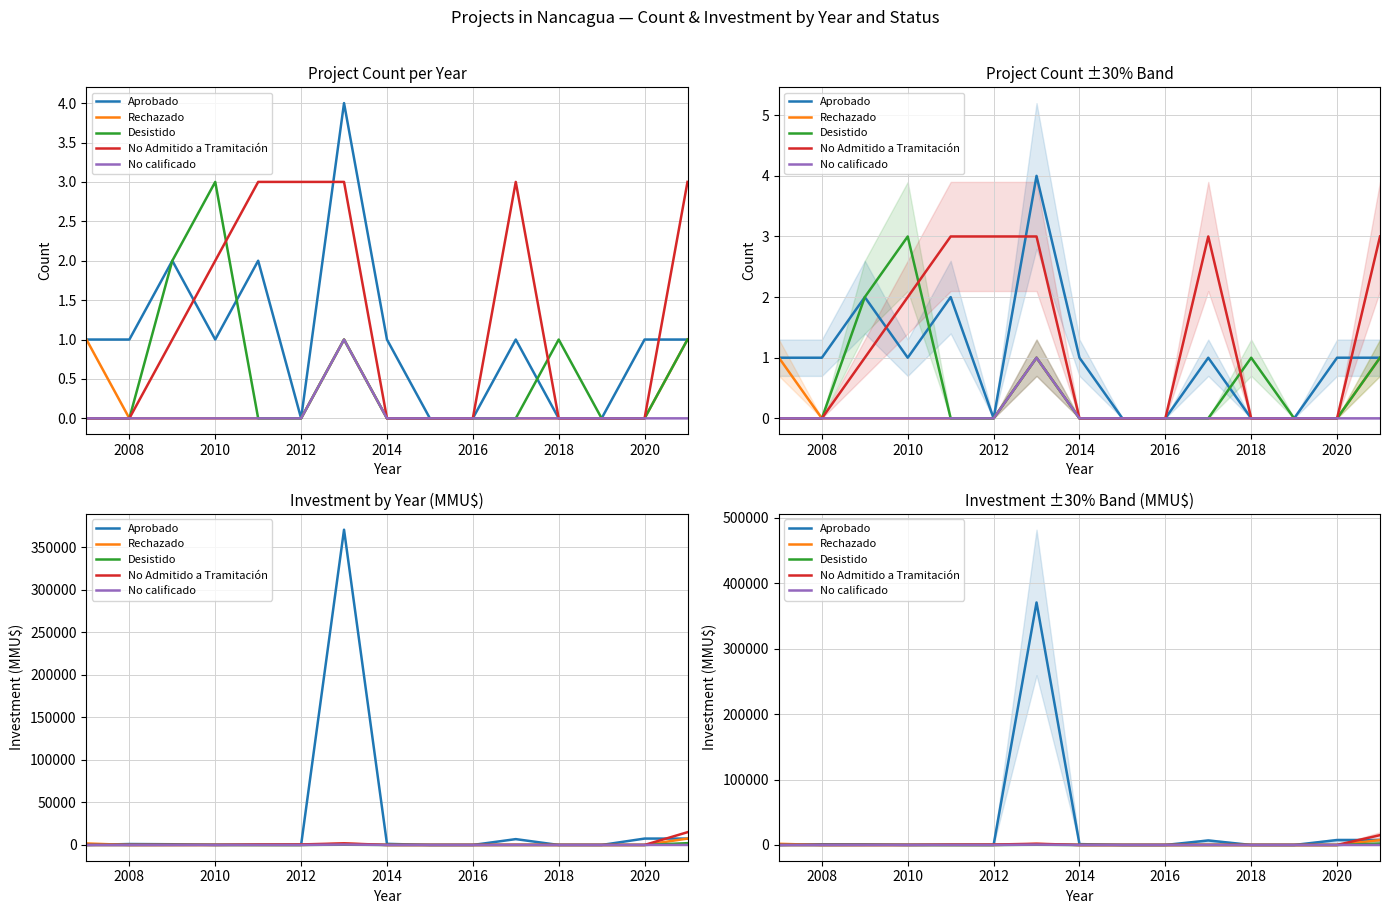

Does the chart display data point markers on the line(s)?

No